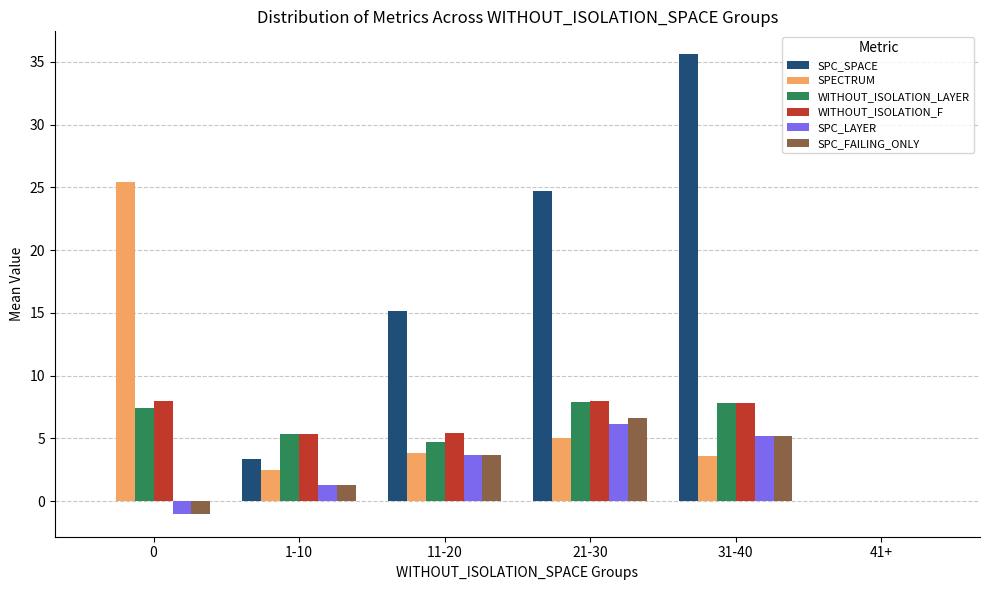

What is the sum of the SPC_FAILING_ONLY values at 41+ and 11-20?

3.7